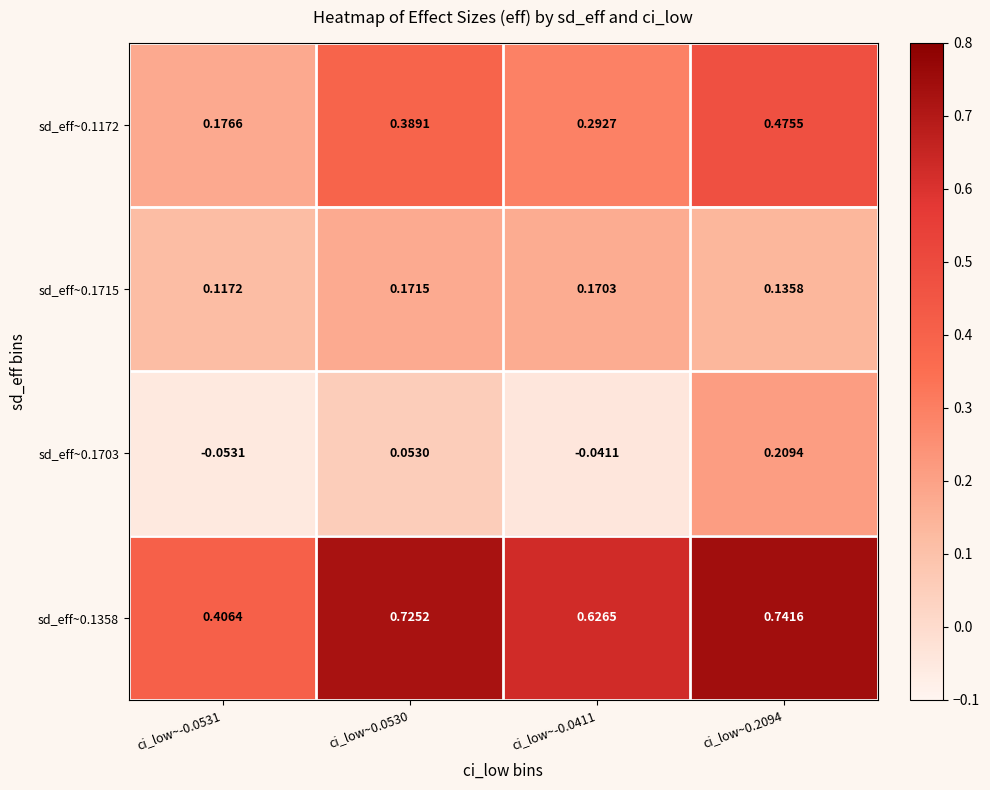

Is the value of sd_eff~0.1358 at ci_low~-0.0411 greater than the value of sd_eff~0.1703 at ci_low~-0.0531?

Yes